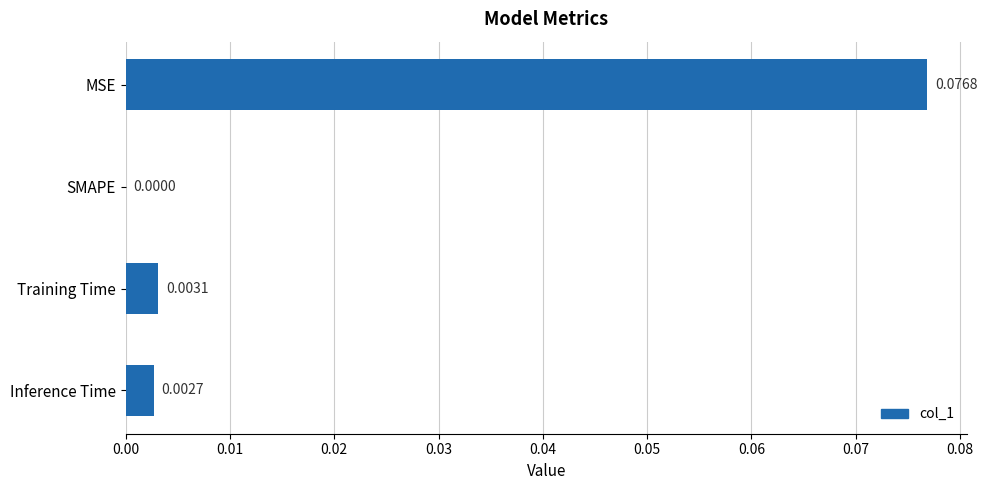

At which label is the value closest to 0?

SMAPE